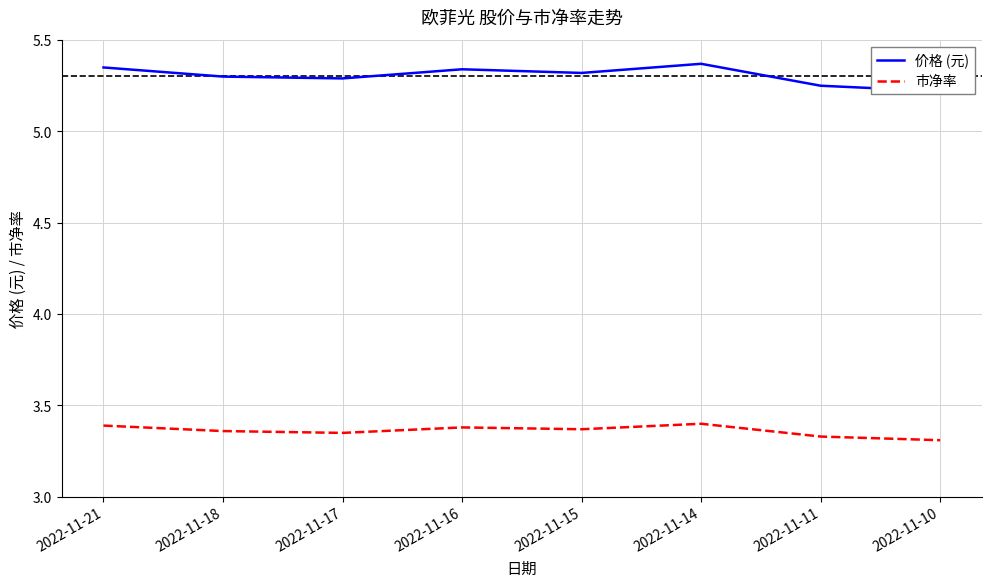

At which category is the sum across all series the highest?

2022-11-14